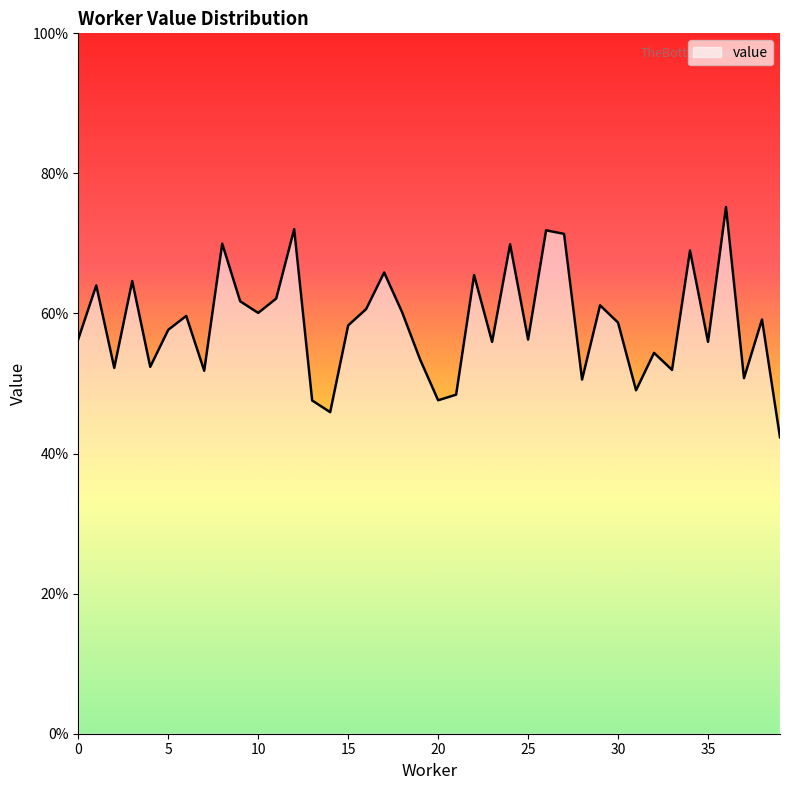

Where is the data nearest to the value 0?

39